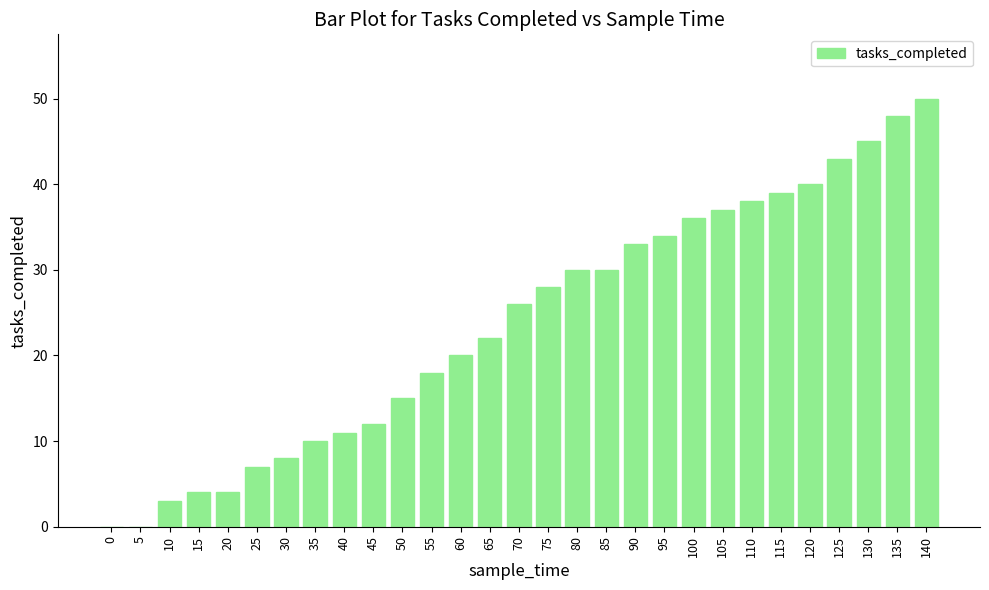

At which label is the value closest to 25?

70